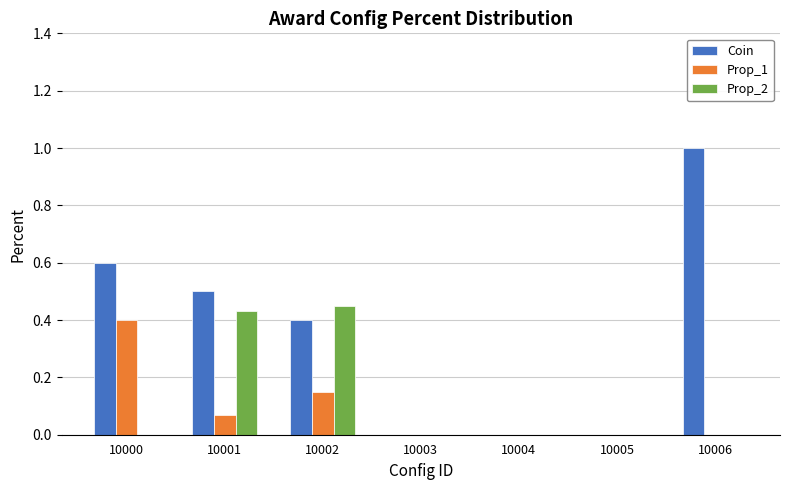

Does the chart contain stacked bars?

No